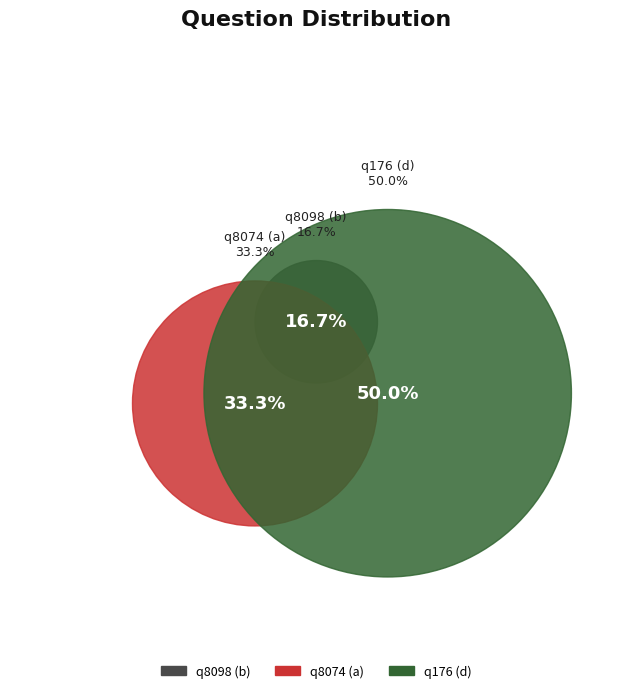

Rank the categories by value from lowest to highest.

q8098 (b), q8074 (a), q176 (d)